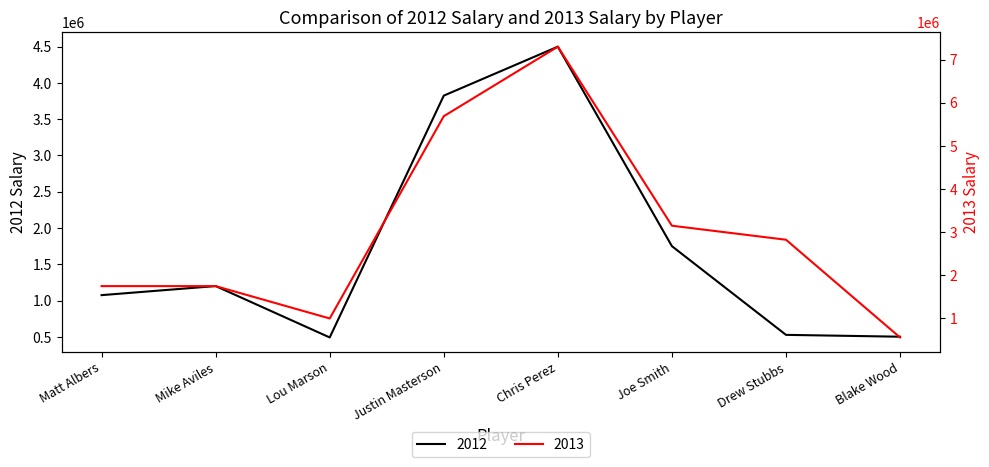

Which series has the widest spread of values?

2013